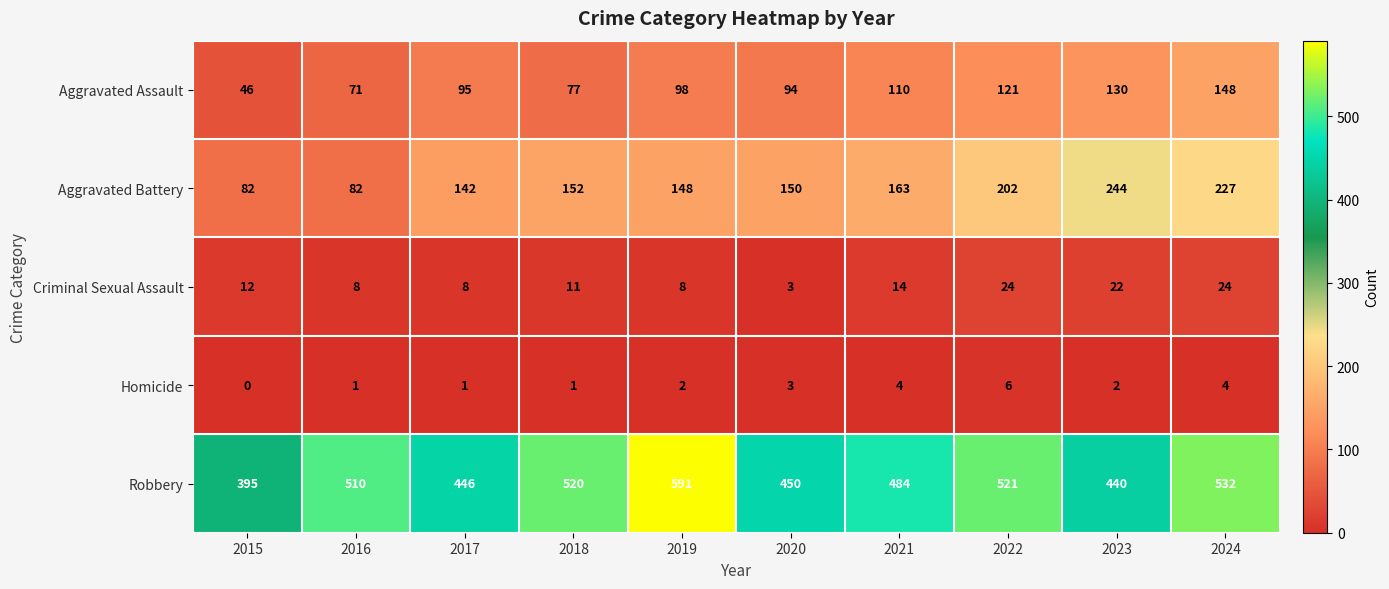

What is the sum of the Aggravated Battery values at 2024 and 2016?

309